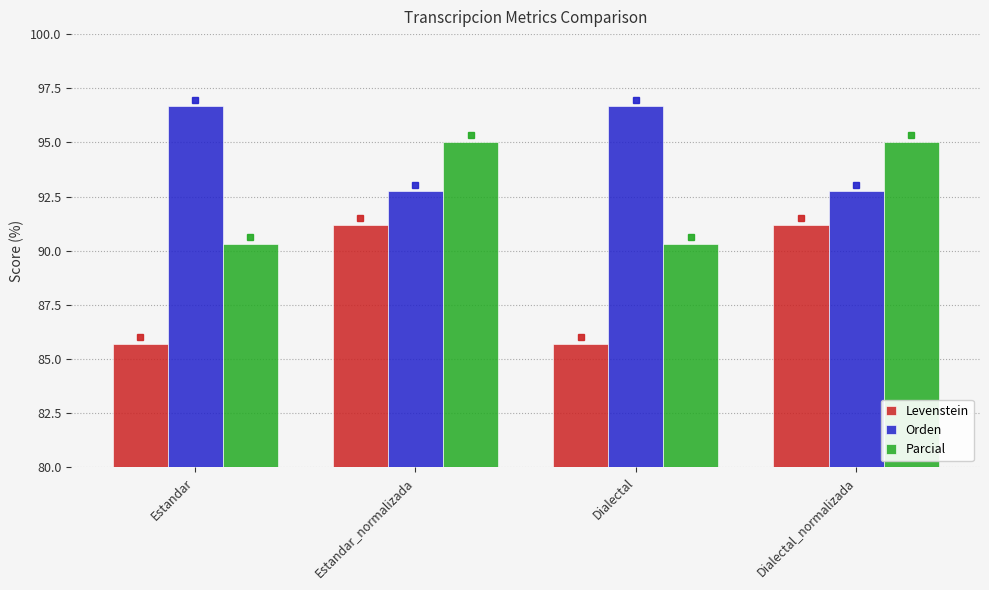

Rank the series by their maximum value, from highest to lowest.

Orden, Parcial, Levenstein